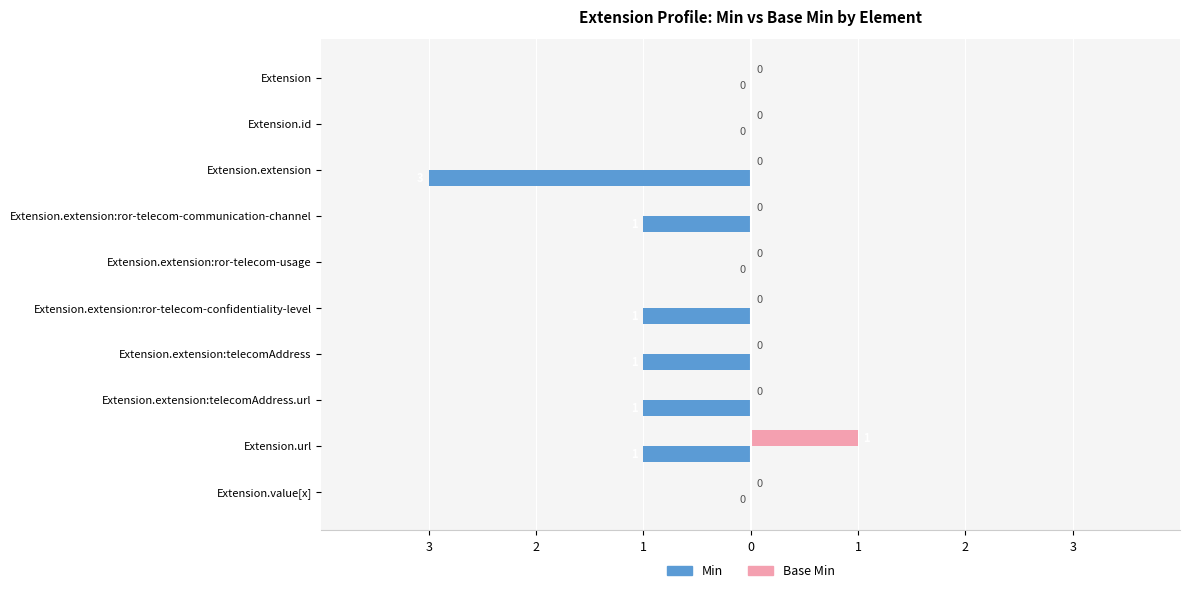

What are all the series names shown in the legend?

Min, Base Min